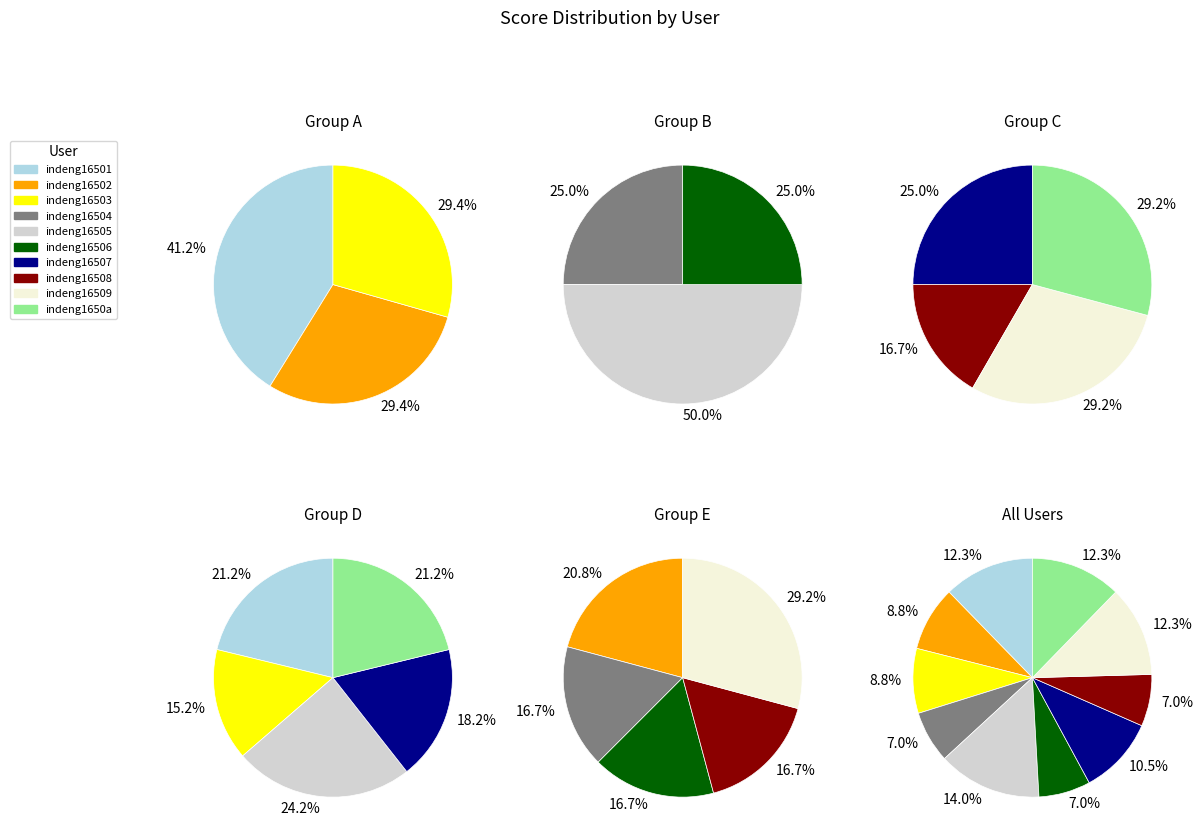

To the nearest percent, what percentage of the pie is indeng16501?

12%